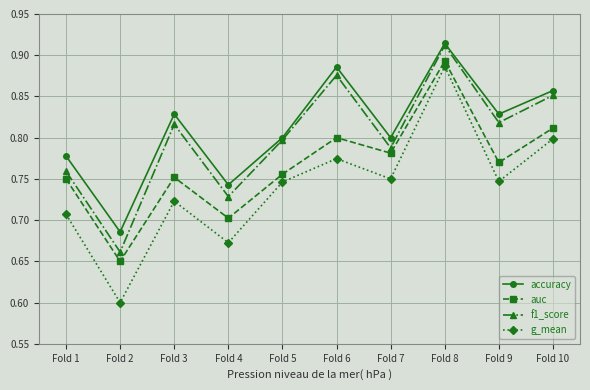

How many data points does each series have?

10